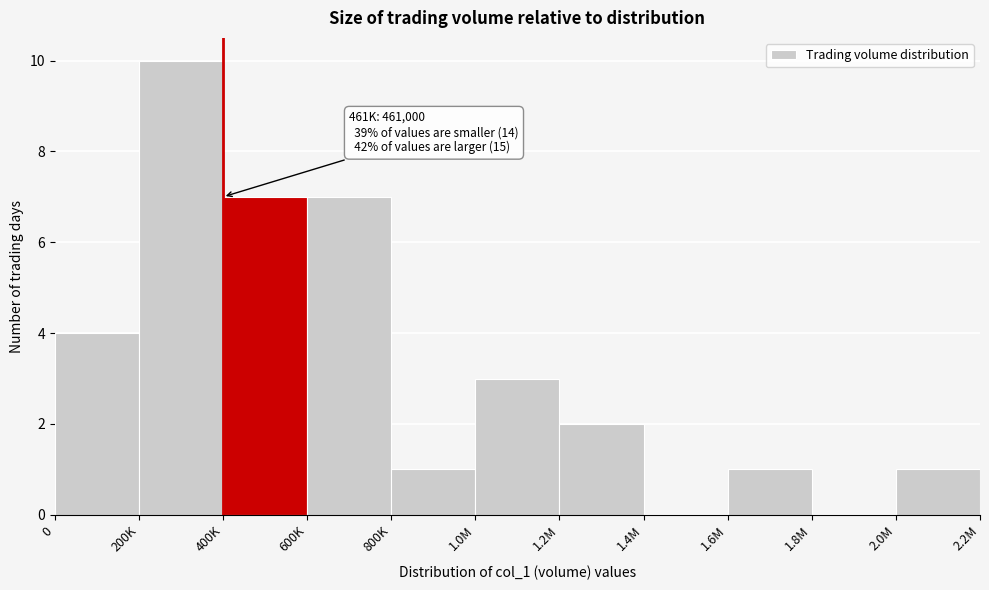

Reading right to left, what are all the values shown in this chart?

2.0M=1	1.8M=0	1.6M=1	1.4M=0	1.2M=2	1.0M=3	800K=1	600K=7	400K=7	200K=10	0=4